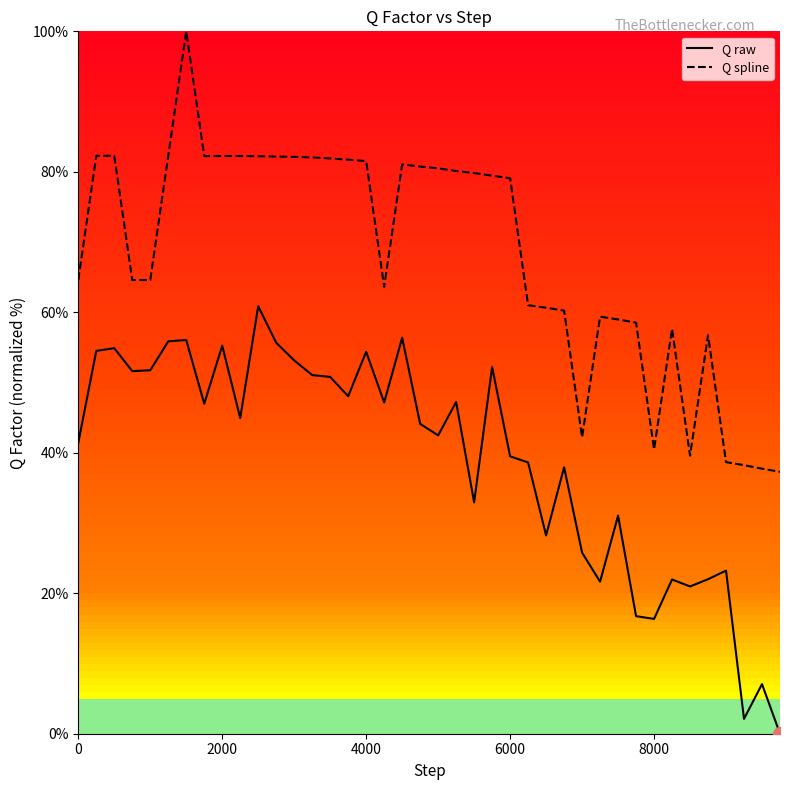

True or false: Q raw and Q spline intersect in this chart.

False